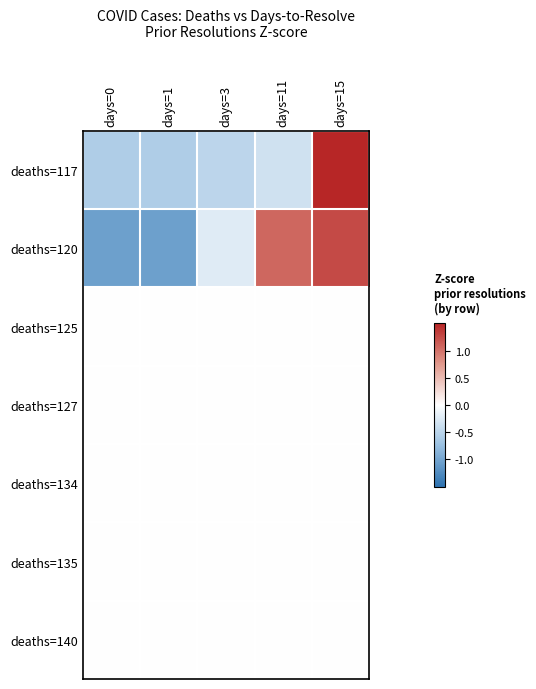

Which label corresponds to the smallest value in the chart?

days=0